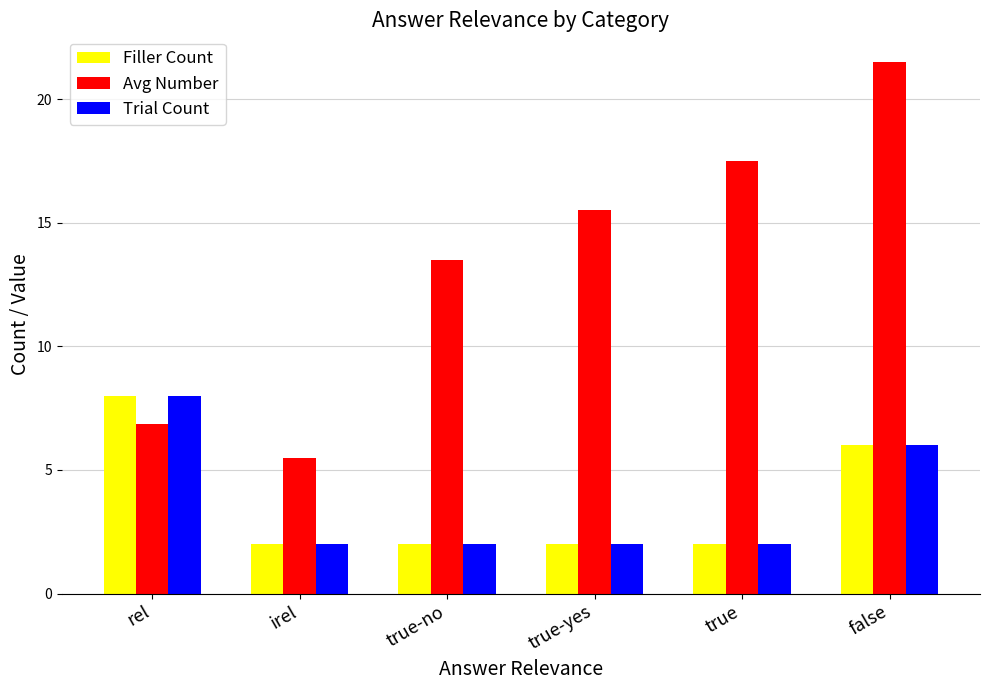

Reading left to right, list all the values displayed in this chart.

Filler Count: 8.0	2.0	2.0	2.0	2.0	6.0
Avg Number: 6.9	5.5	13.5	15.5	17.5	21.5
Trial Count: 8.0	2.0	2.0	2.0	2.0	6.0